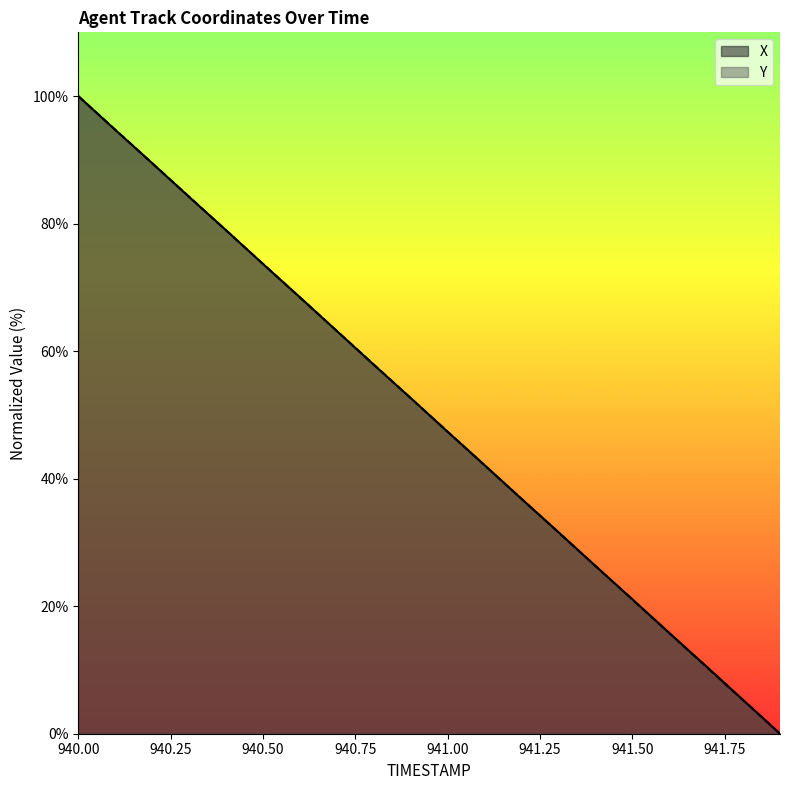

What is the average value of the Y series?

50.0